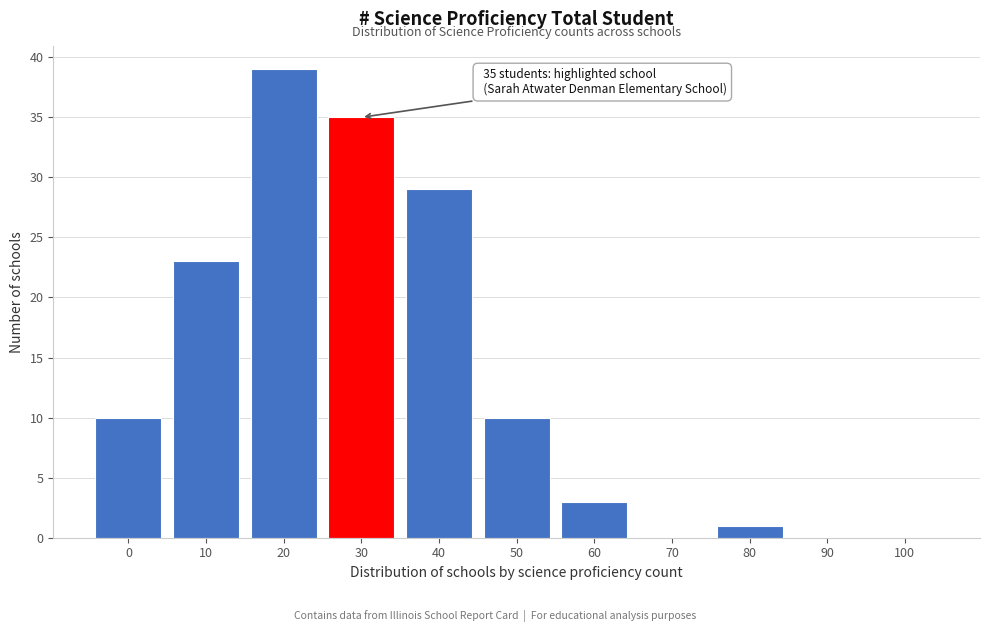

Where is the data nearest to the value 19?

10